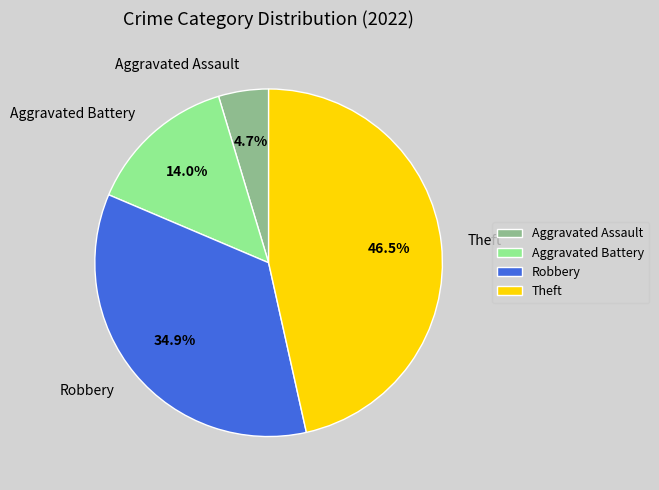

Count the number of slices in the pie.

4